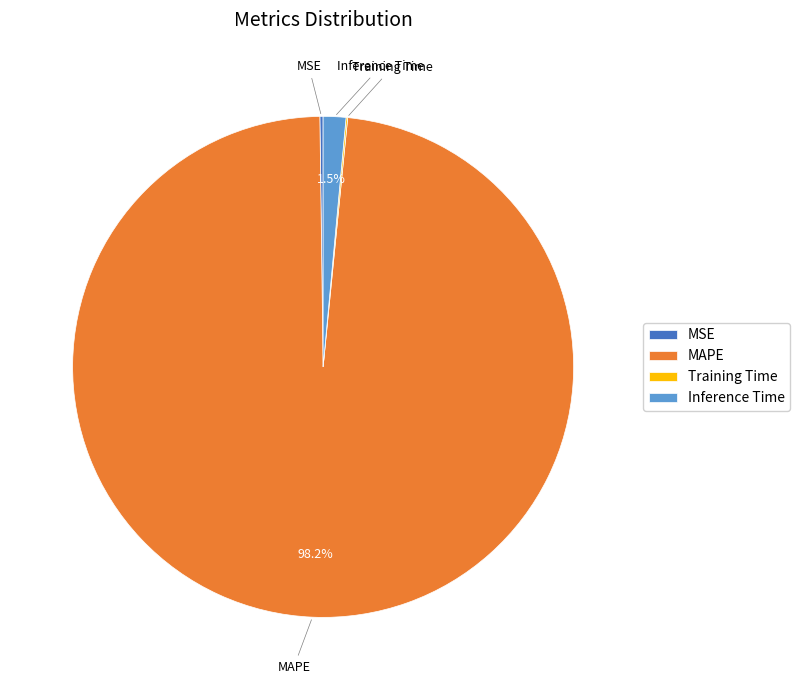

To the nearest percent, what is the difference between the largest and smallest slice percentages?

98%